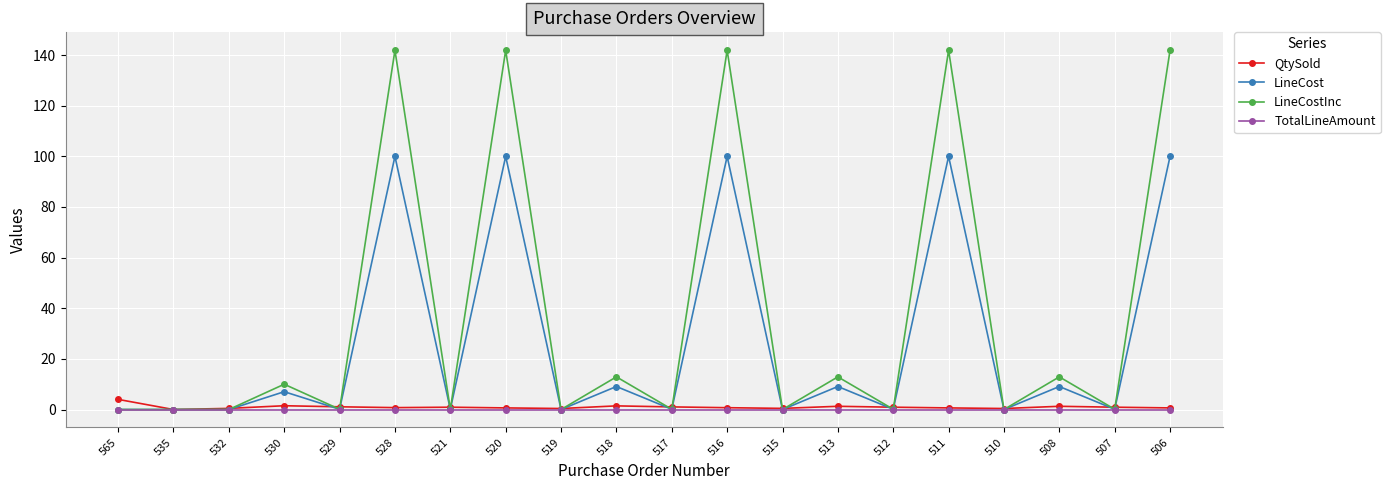

What is the maximum value shown in the chart?

141.9